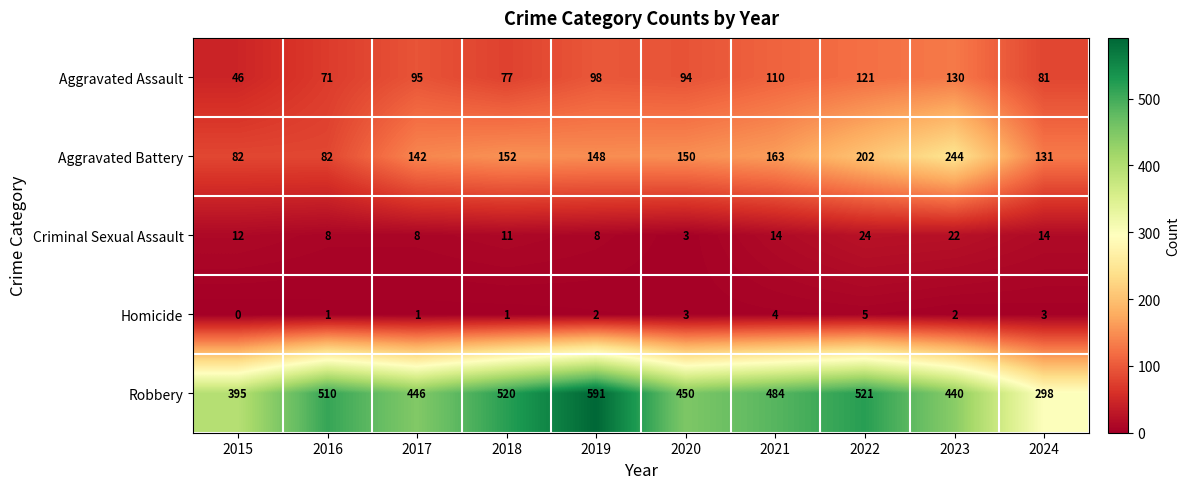

What is the sum of all Robbery values?

4655